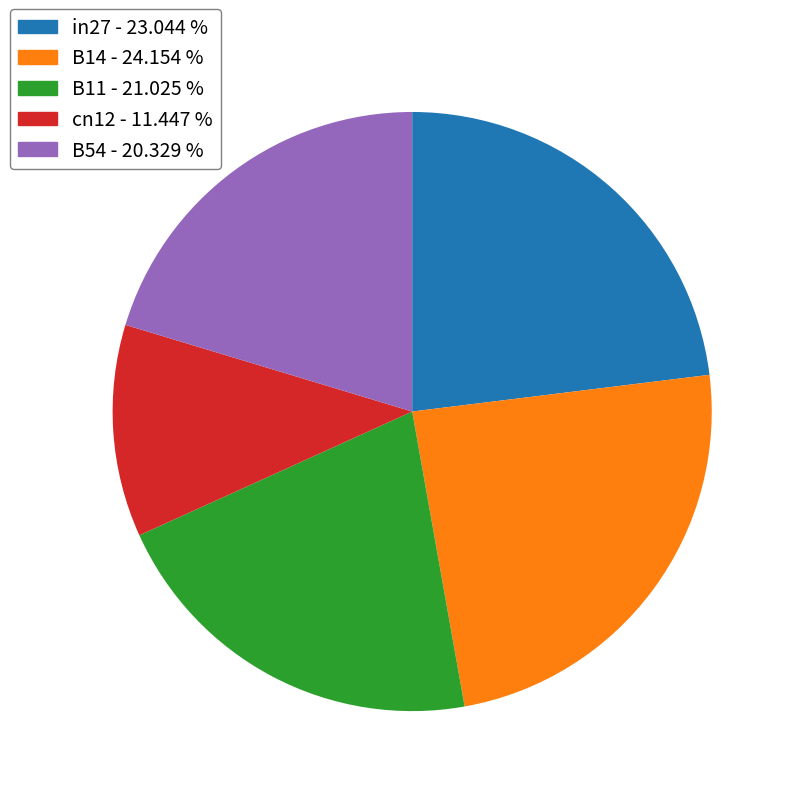

How many slices are in this pie chart?

5